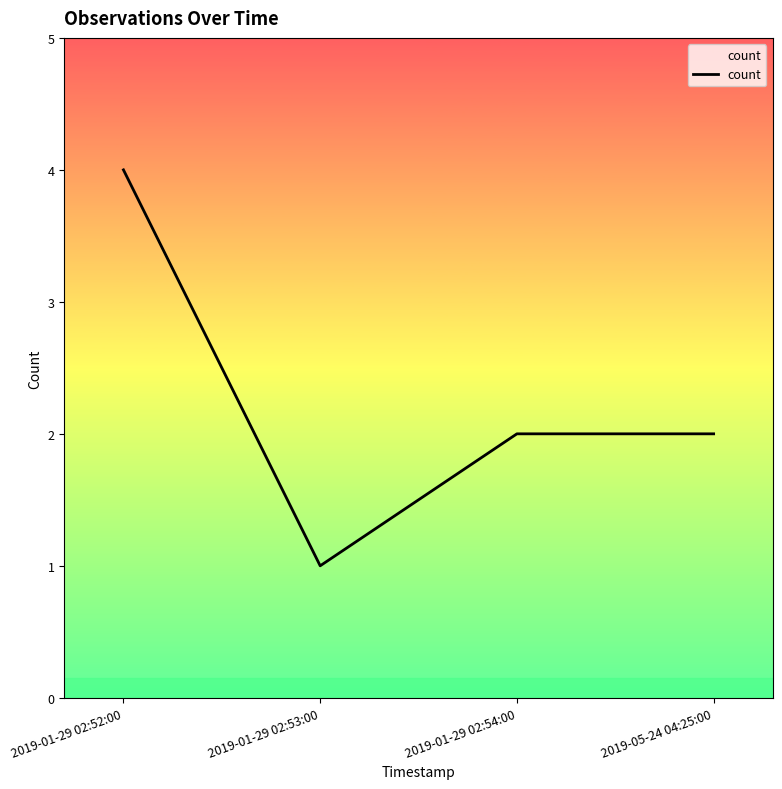

What is the sum of all values?

9